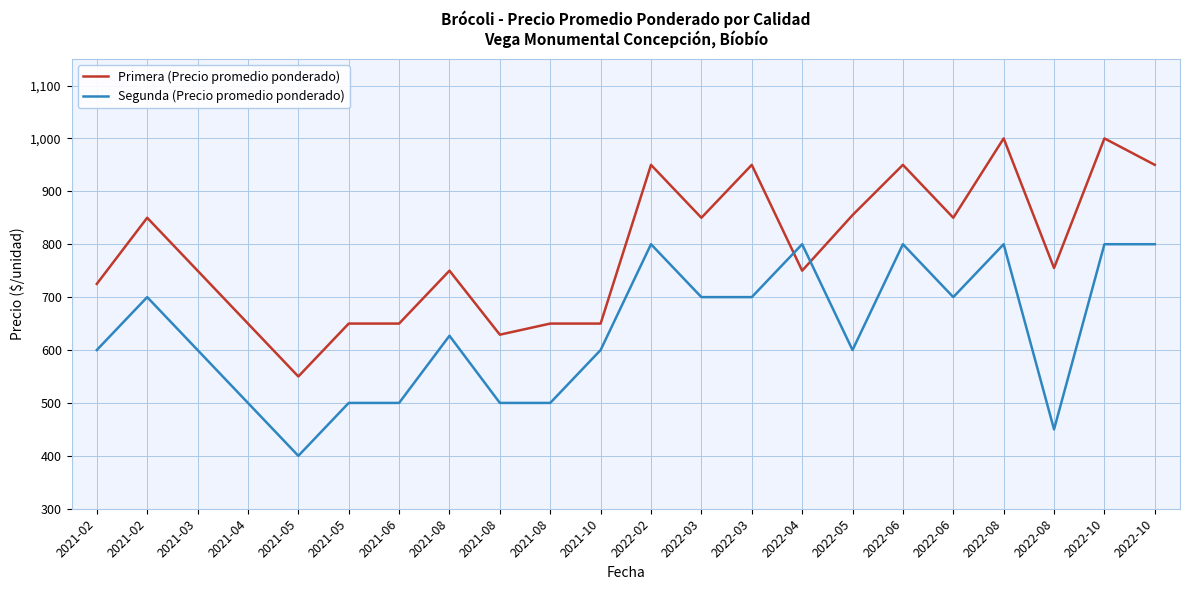

True or false: Primera (Precio promedio ponderado) has a value of 1000 at 2022-10.

True